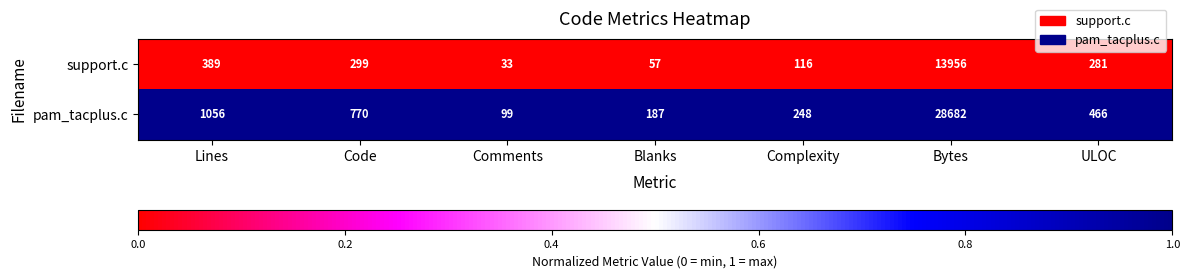

Reading left to right, transcribe all the data shown in this chart.

support.c: 389	299	33	57	116	13956	281
pam_tacplus.c: 1056	770	99	187	248	28682	466